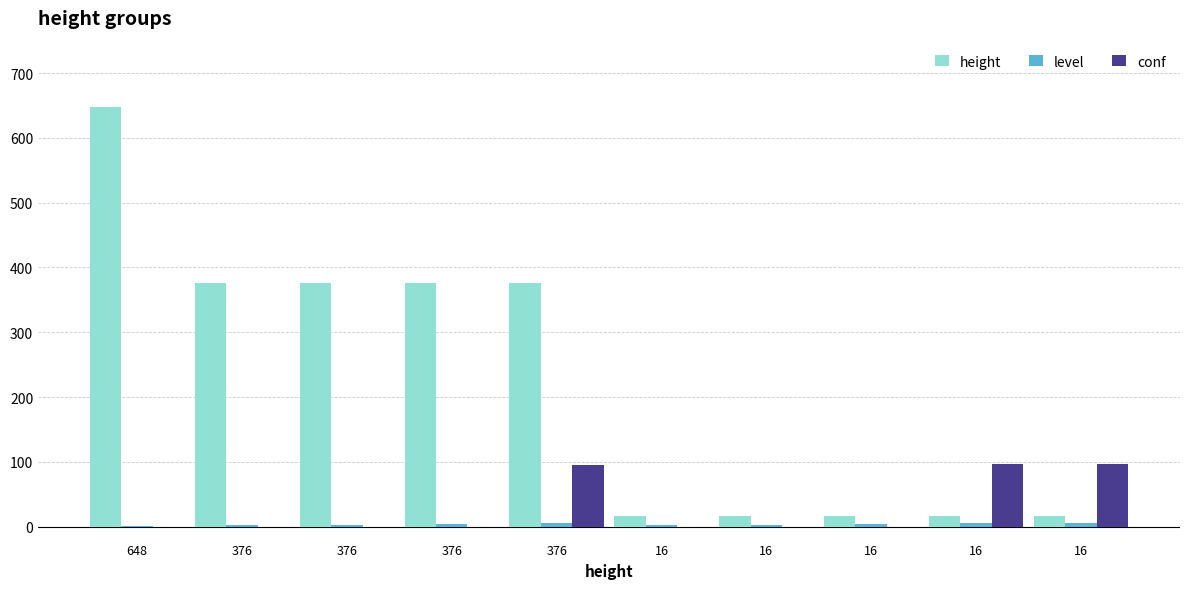

Count the number of categories in the chart.

10